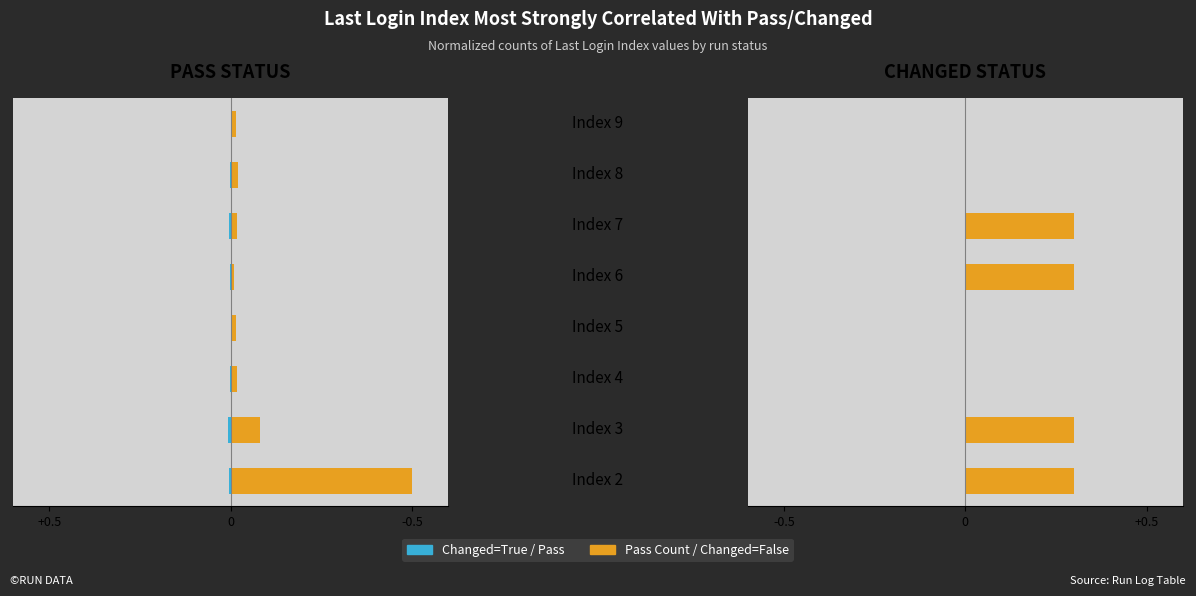

What is the value of the Pass Count bar at the 1st from the left?

-0.5